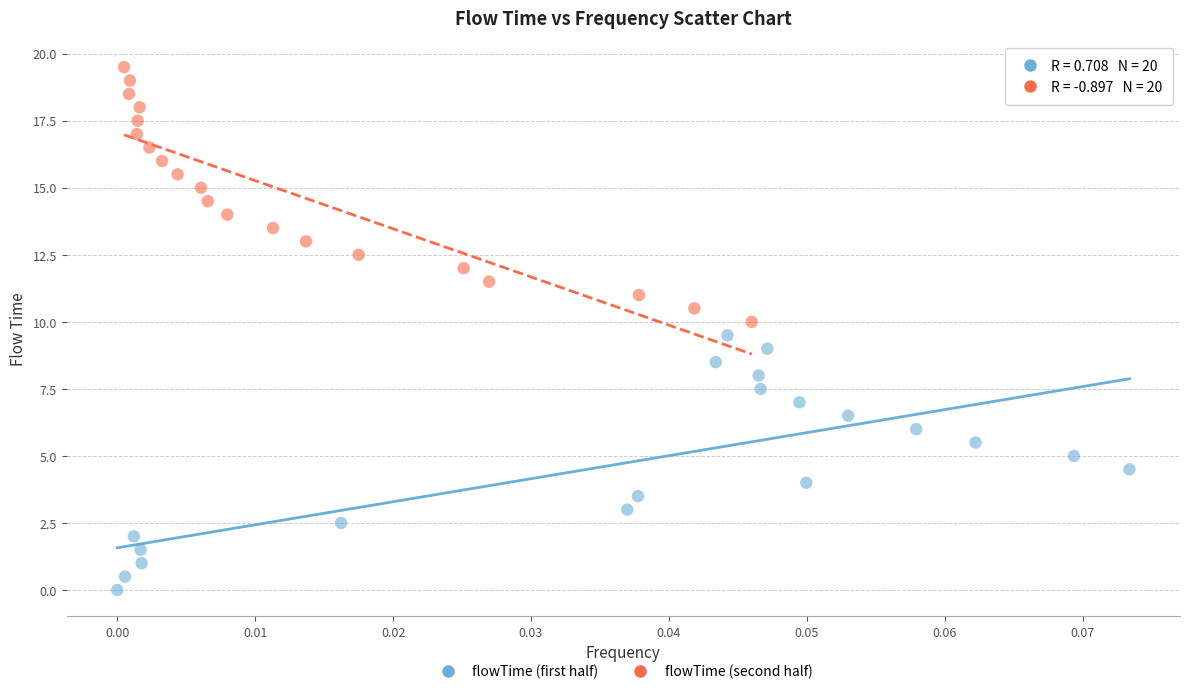

Which series reaches the maximum Y coordinate?

flowTime (second half)